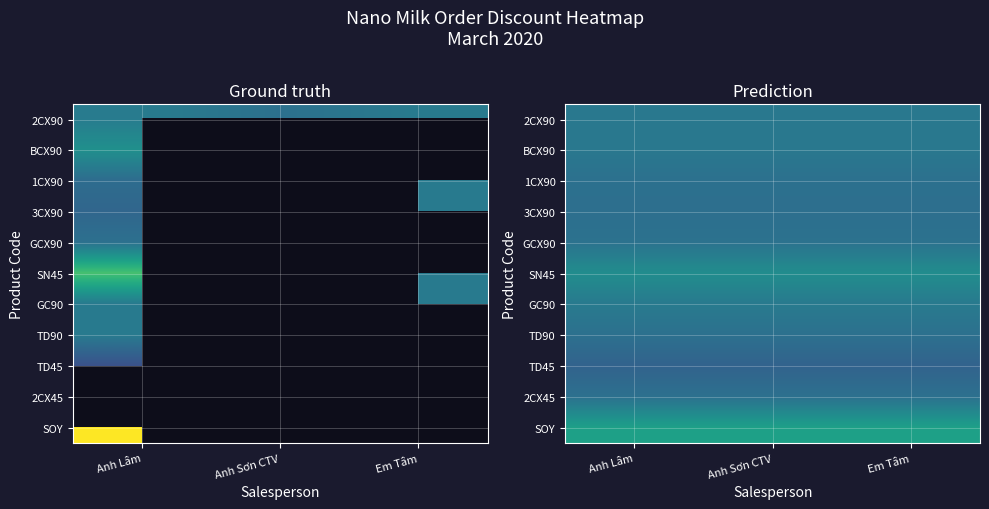

What is the greatest value displayed?

0.6